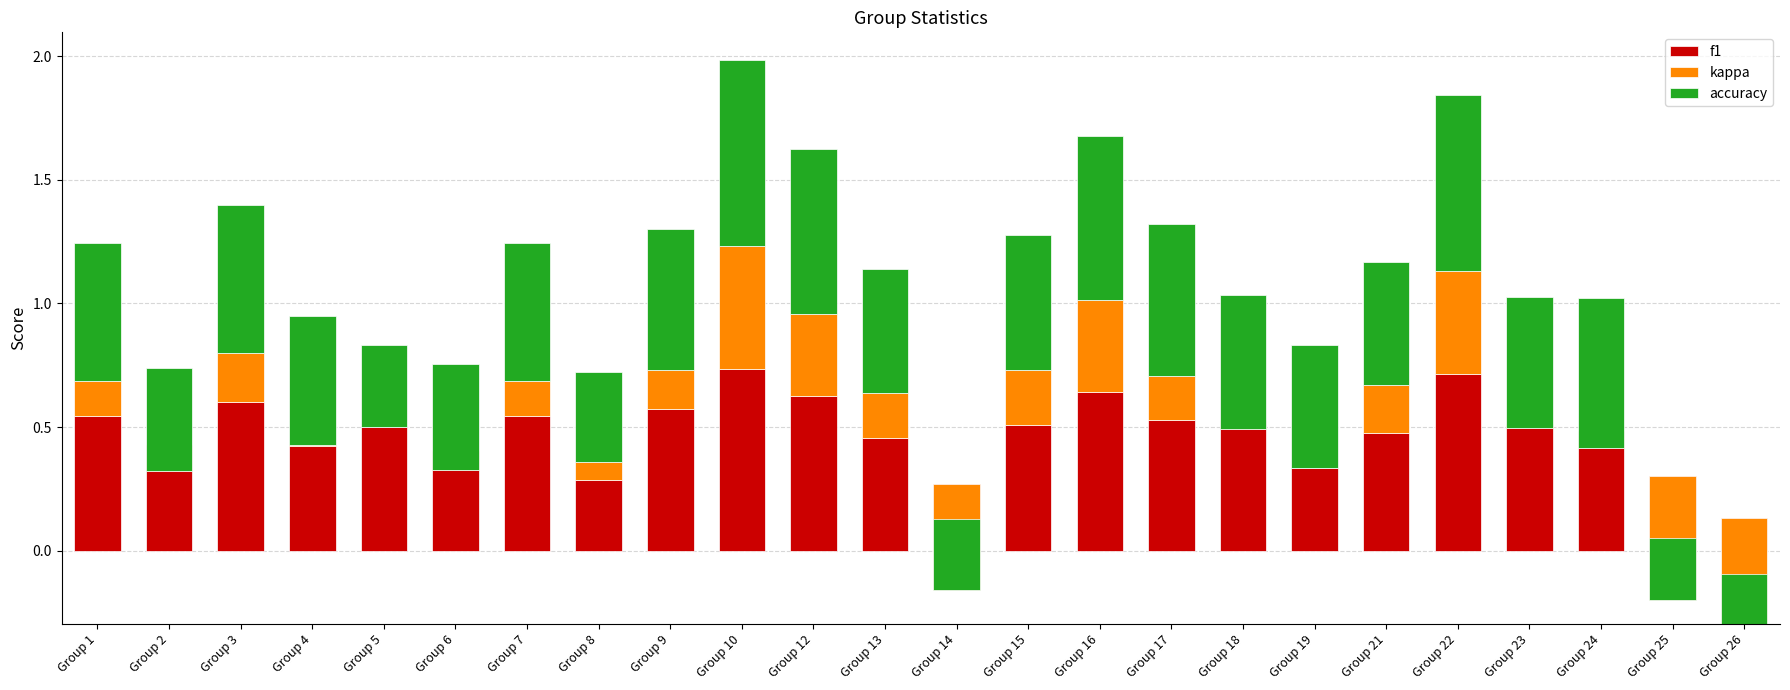

Is it true that accuracy equals 1.0 at Group 16?

False